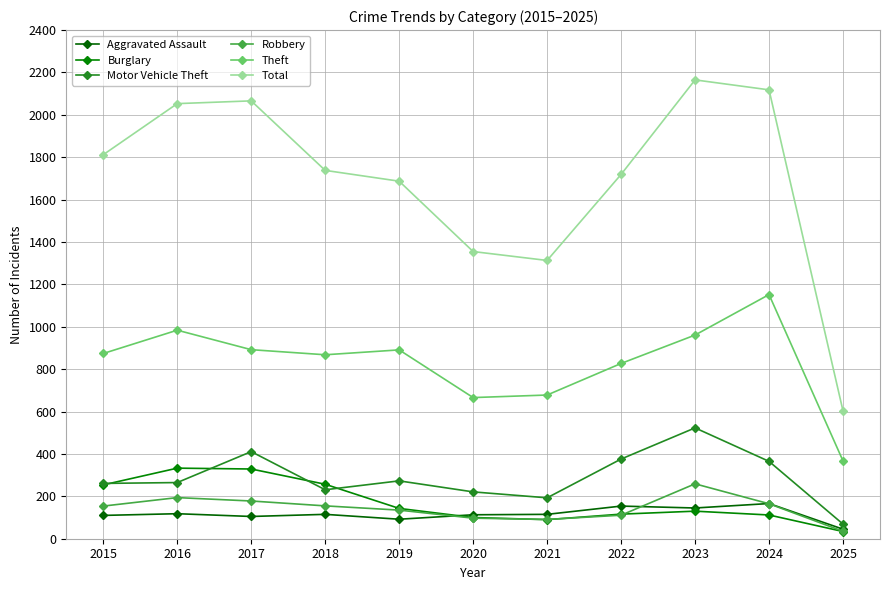

True or false: Aggravated Assault has more than 2 points higher than both neighbors.

True